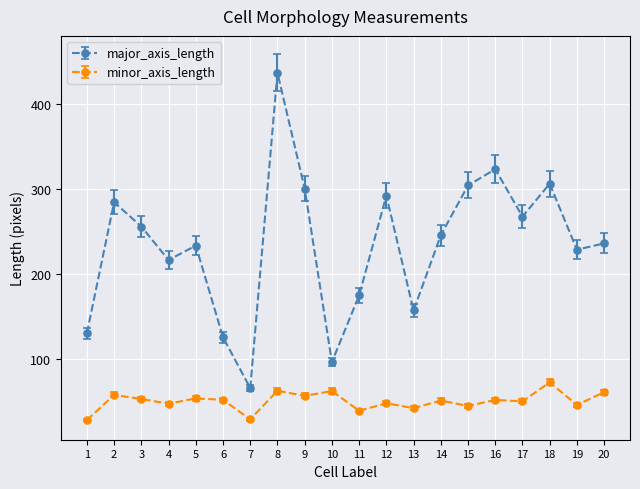

True or false: major_axis_length has a value of 96.3 at 20.

False